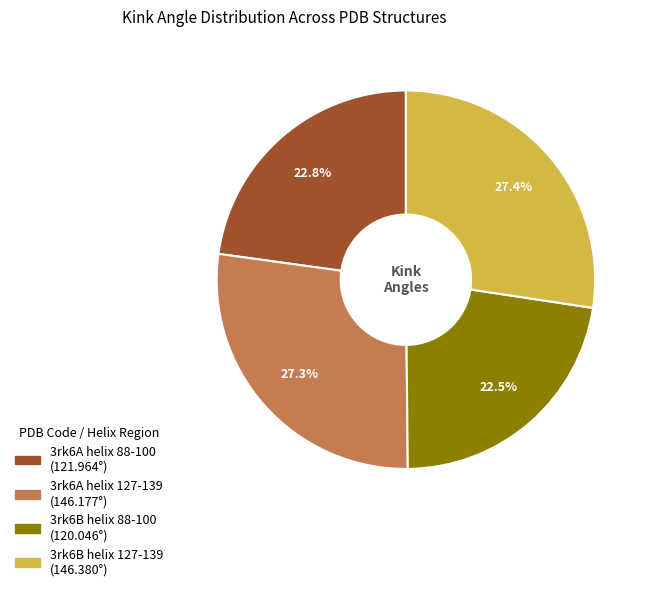

To the nearest percent, what is the difference between the largest and smallest slice percentages?

5%